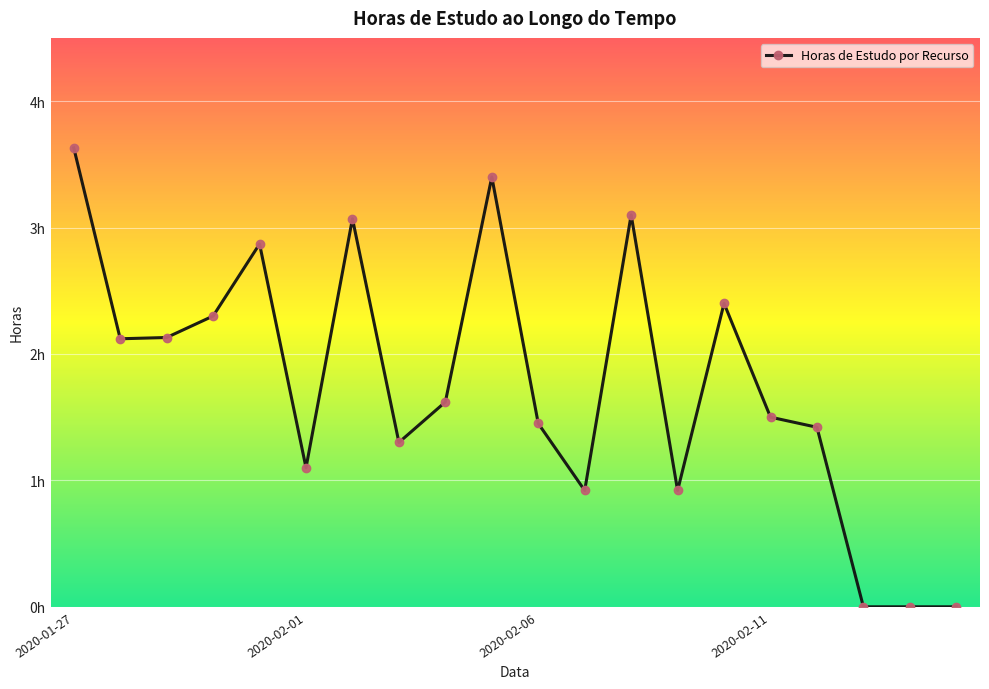

Does the chart have visible grid lines?

Yes